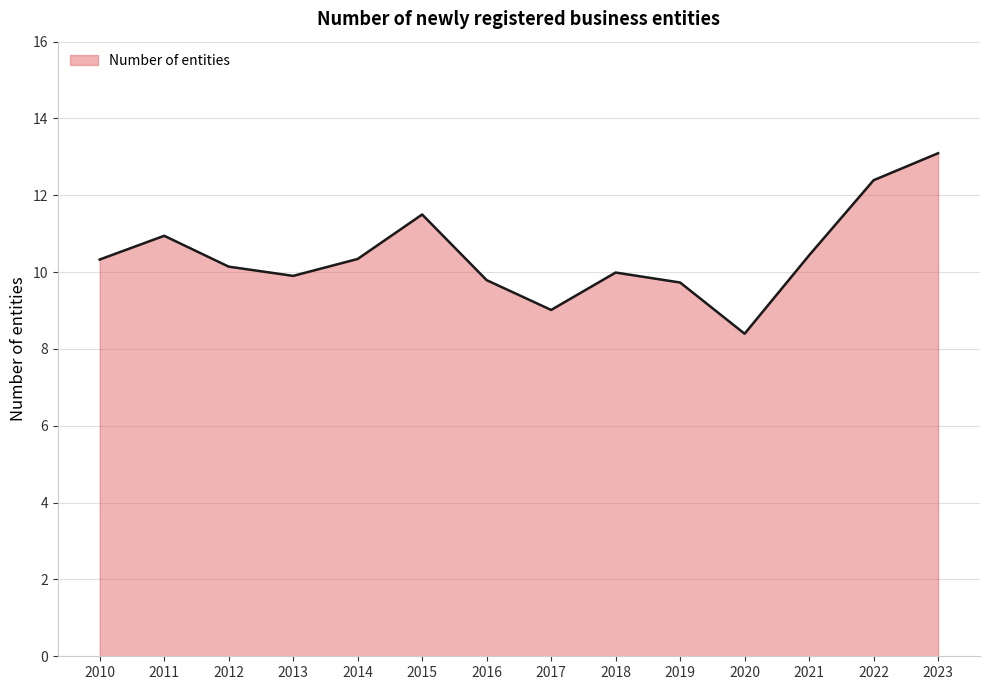

Which category has the lowest value across all series?

2020